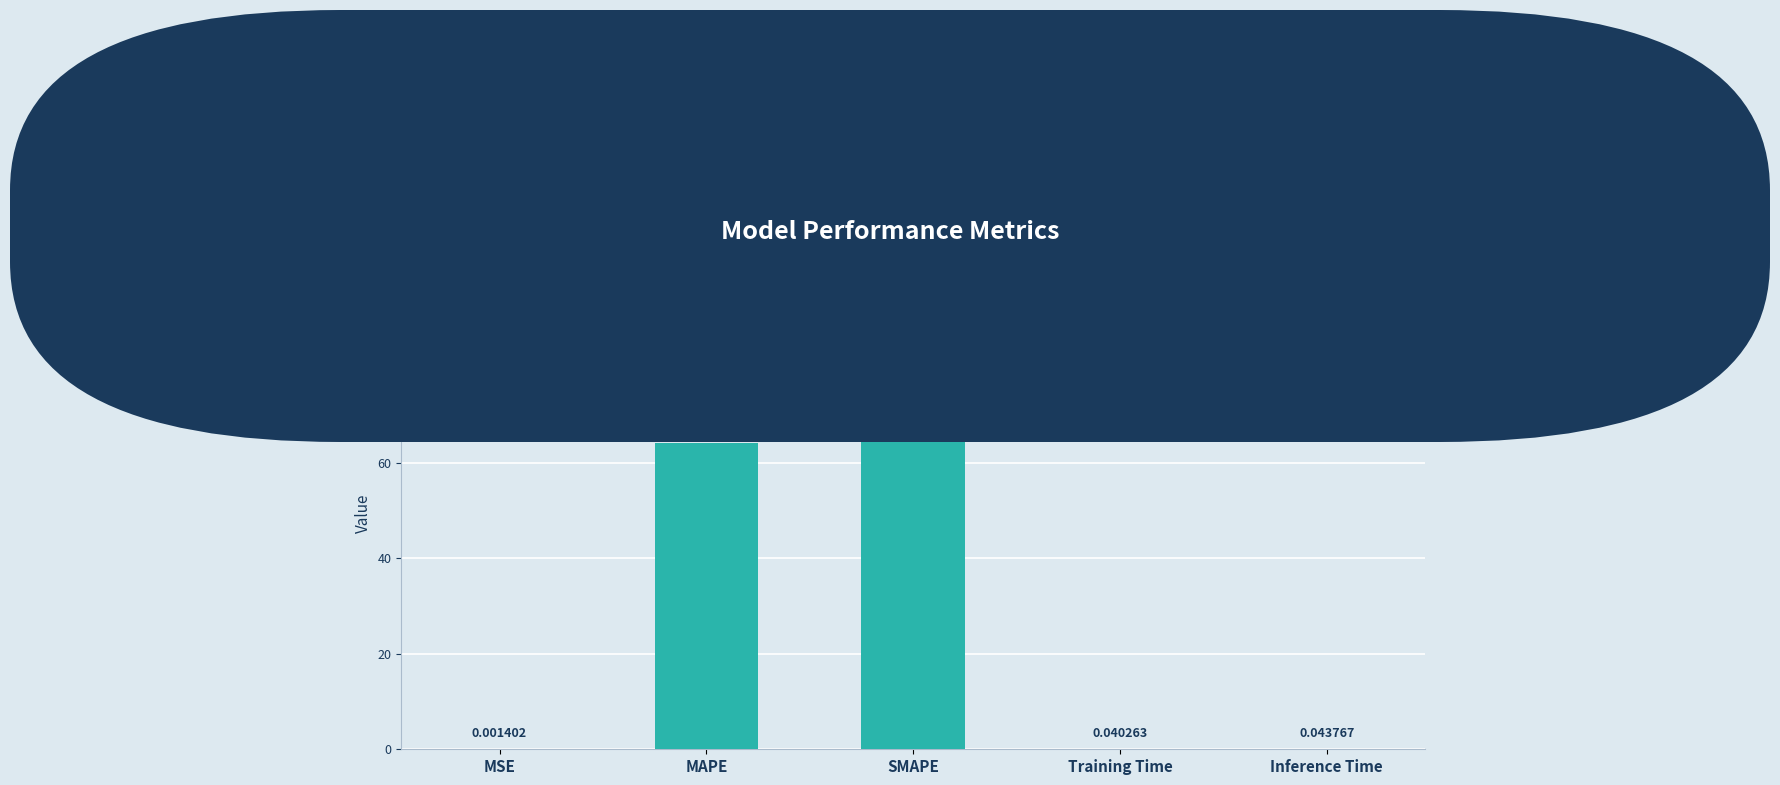

Which has a higher value, Inference Time or Training Time?

Inference Time